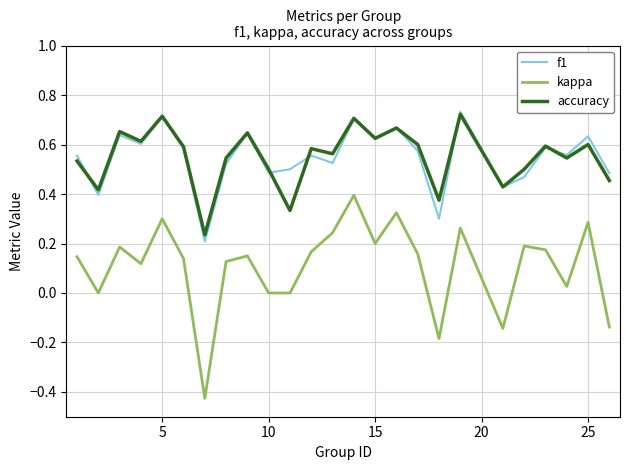

What is the sum of all f1 values?

13.7